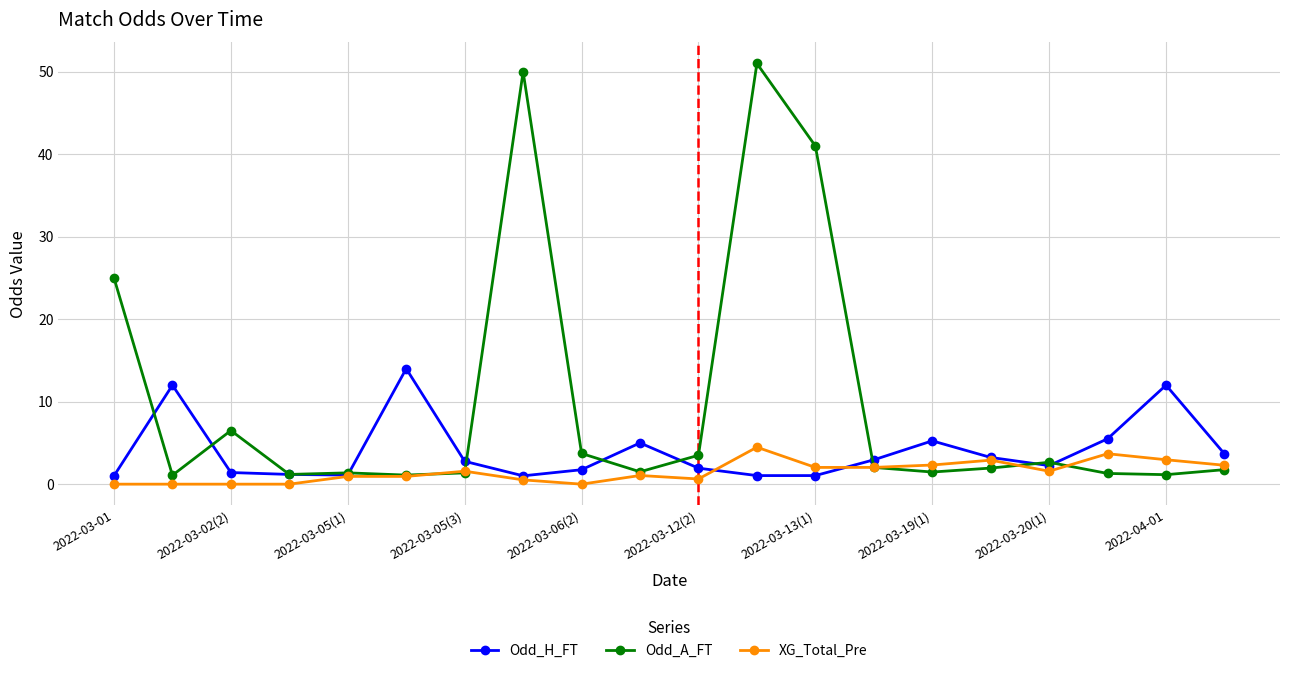

Is this an area chart (filled region under the line)?

No